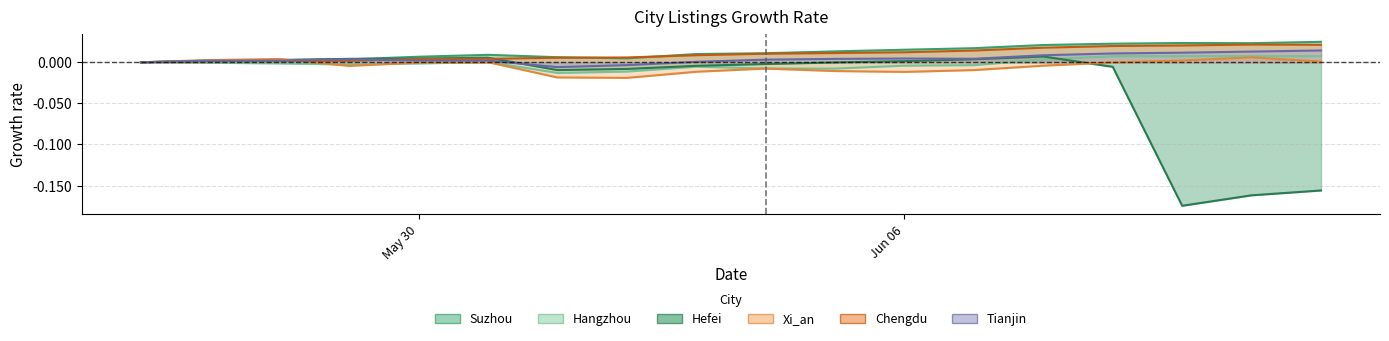

What position from the right is Hangzhou?

17